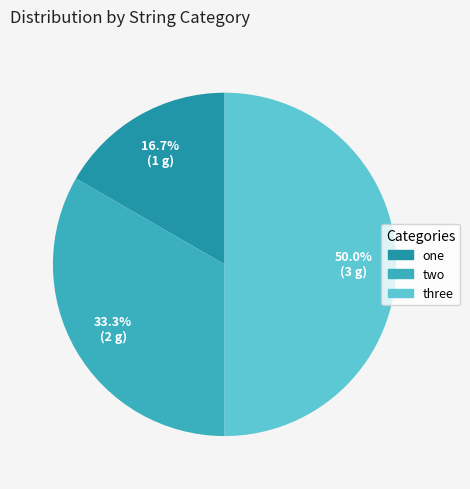

Which slice is the largest?

three